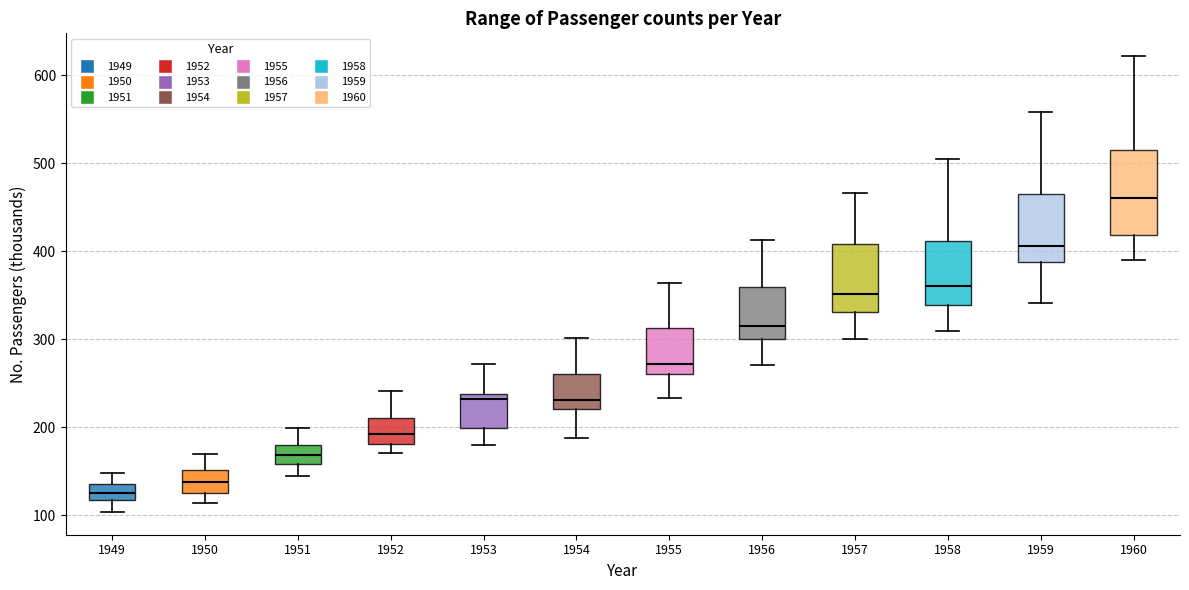

Reading left to right, transcribe this box plot: for each box, give where its median line is, the range the box spans, and where its two whiskers end, as read against the y-axis. The values are not printed on the chart, so give them approximately, as read against the axis.

1949: median 130, box 120 to 140, whiskers 100 to 150
1950: median 140, box 130 to 150, whiskers 110 to 170
1951: median 170, box 160 to 180, whiskers 150 to 200
1952: median 190, box 180 to 210, whiskers 170 to 240
1953: median 230, box 200 to 240, whiskers 180 to 270
1954: median 230, box 220 to 260, whiskers 190 to 300
1955: median 270, box 260 to 310, whiskers 230 to 360
1956: median 320, box 300 to 360, whiskers 270 to 410
1957: median 350, box 330 to 410, whiskers 300 to 470
1958: median 360, box 340 to 410, whiskers 310 to 510
1959: median 410, box 390 to 470, whiskers 340 to 560
1960: median 460, box 420 to 510, whiskers 390 to 620